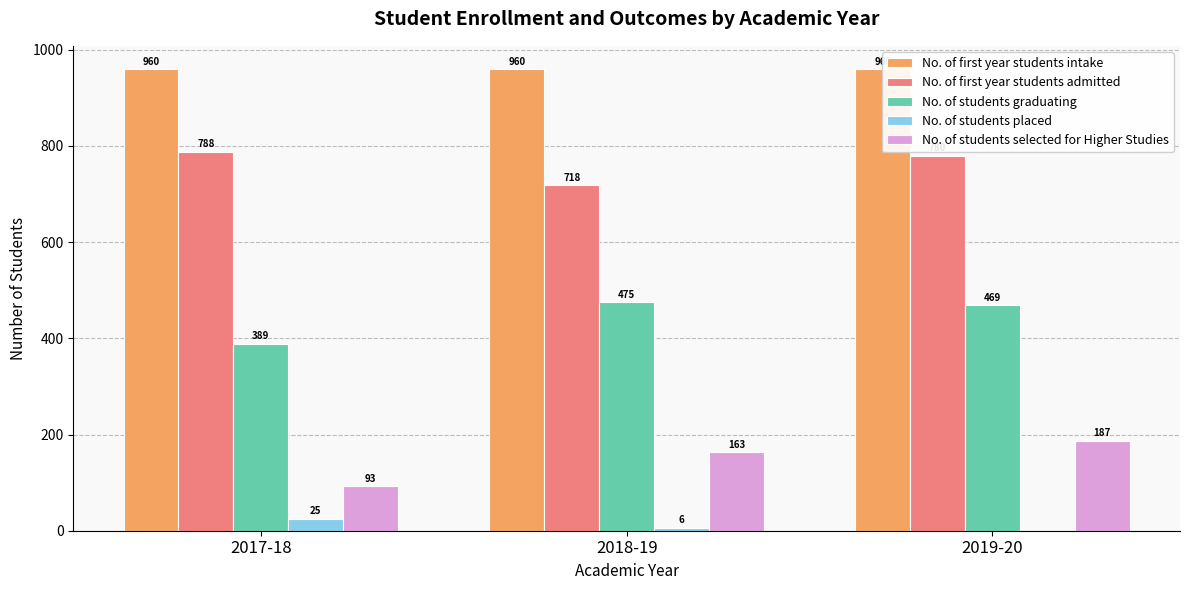

How many distinct data groups are displayed?

5